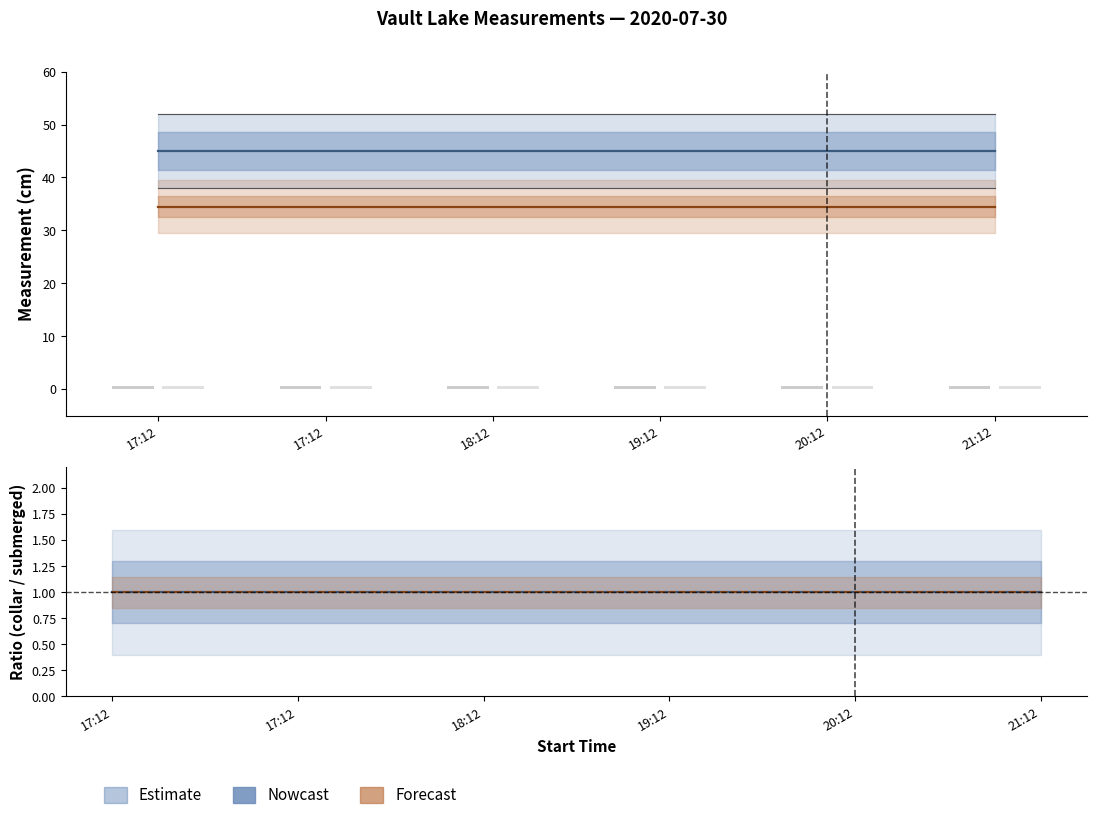

Between 17:12 and 18:12, which series saw the biggest shift?

min sample length